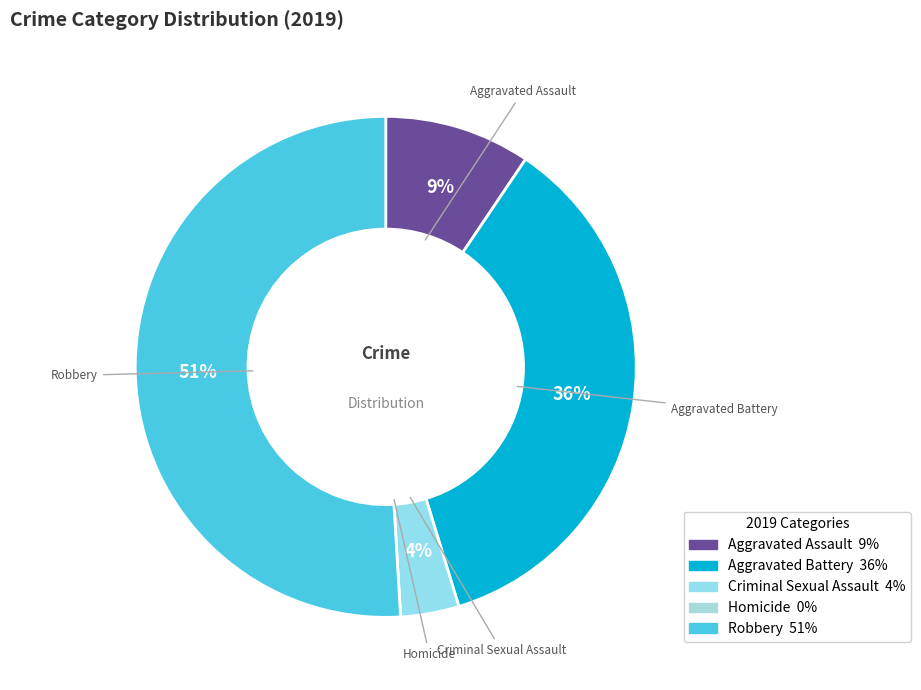

What is the largest slice in the pie chart?

Robbery